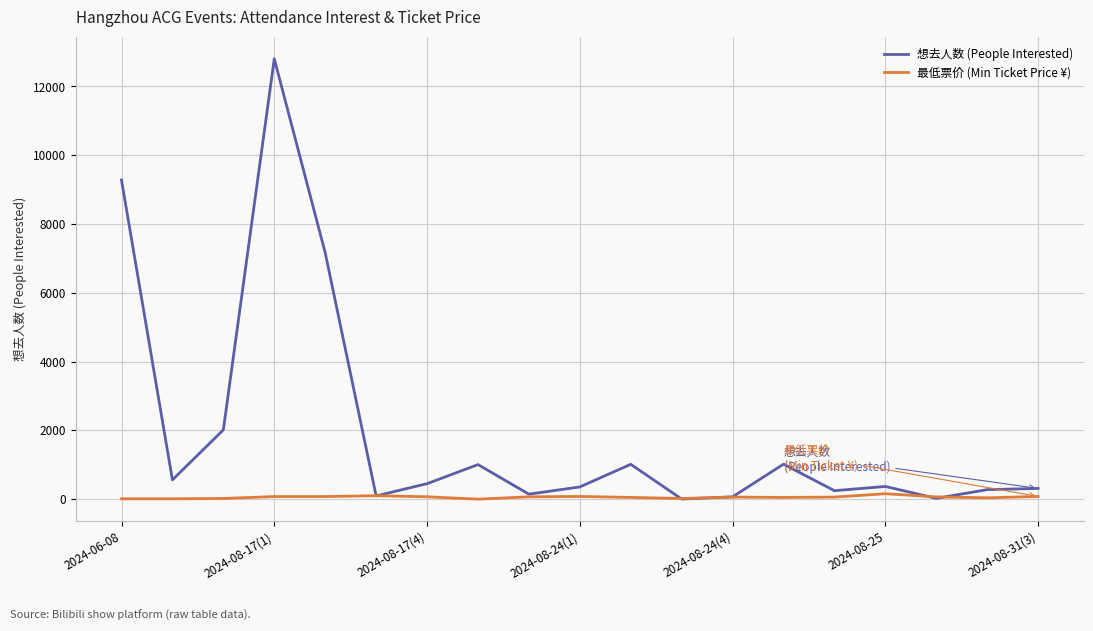

Which series has the largest total across all categories?

想去人数 (People Interested)